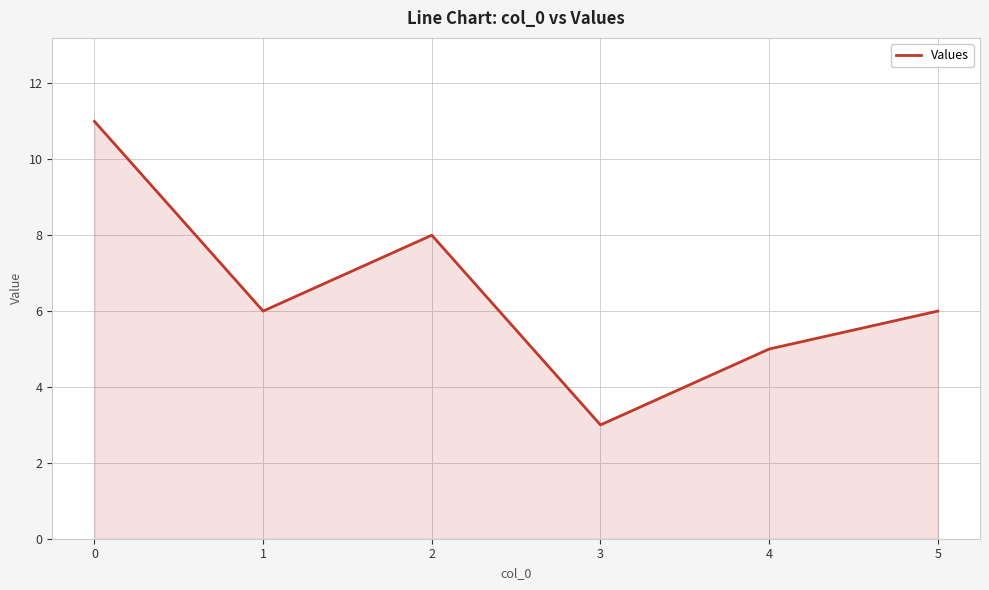

The value at 3 is 3. True or false?

True